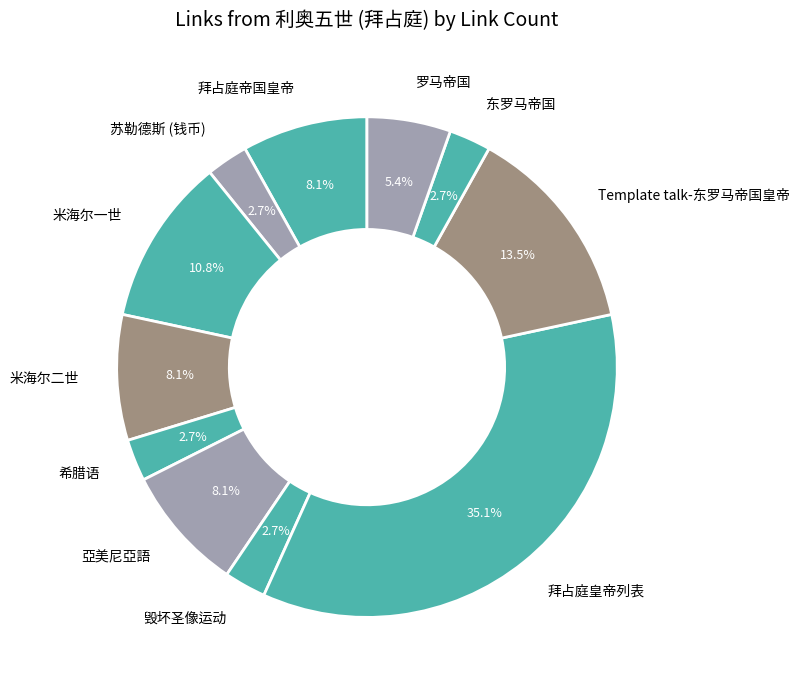

To the nearest percent, what percentage of the pie is 亞美尼亞語?

8%